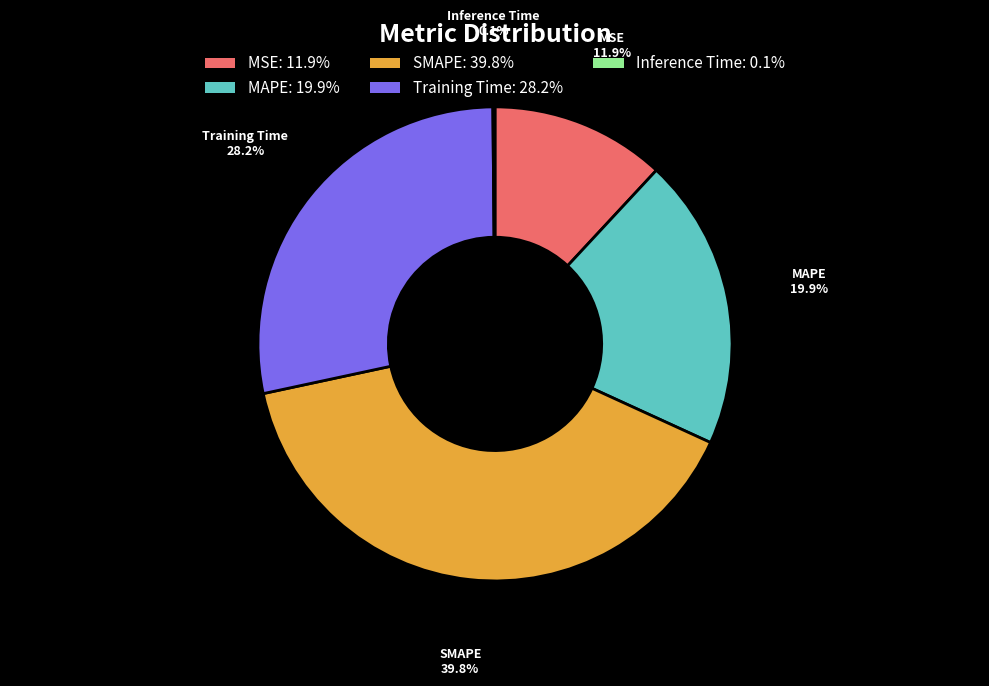

Between MAPE and MSE, which is larger?

MAPE